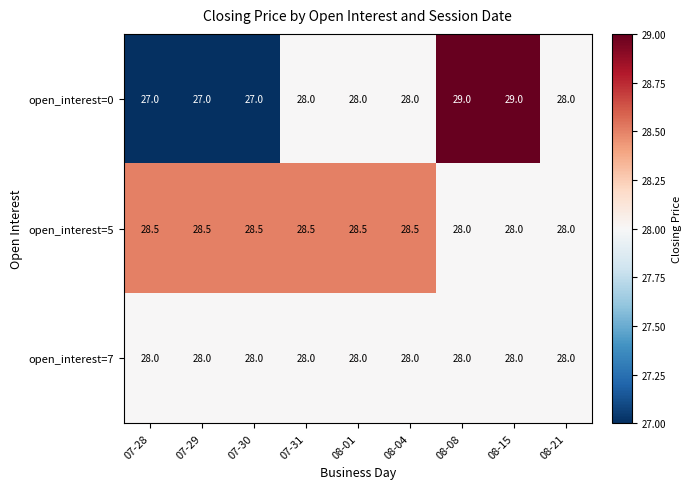

Count the open_interest=5 values in the range 28 to 29.

9